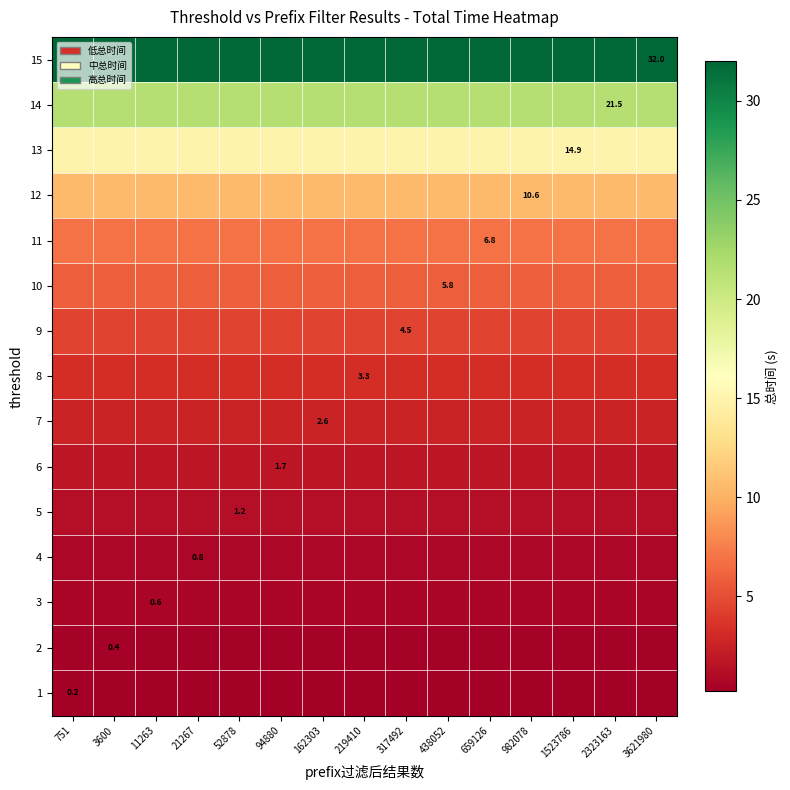

Where is 15 nearest to the value 32?

751